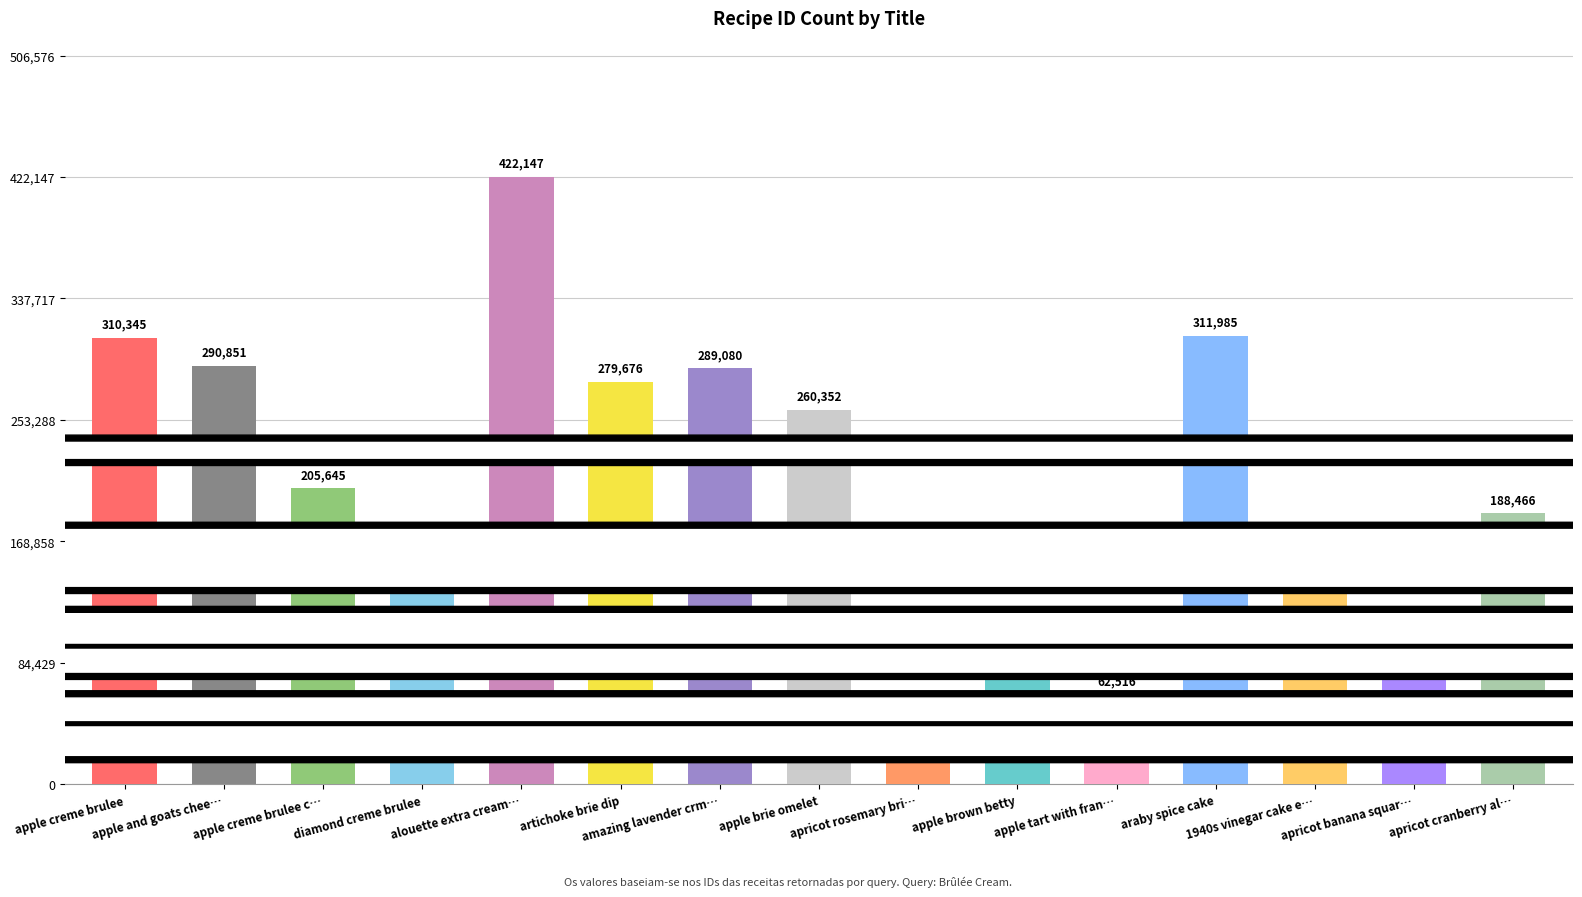

Where does the data first go above 205645?

apple creme brulee